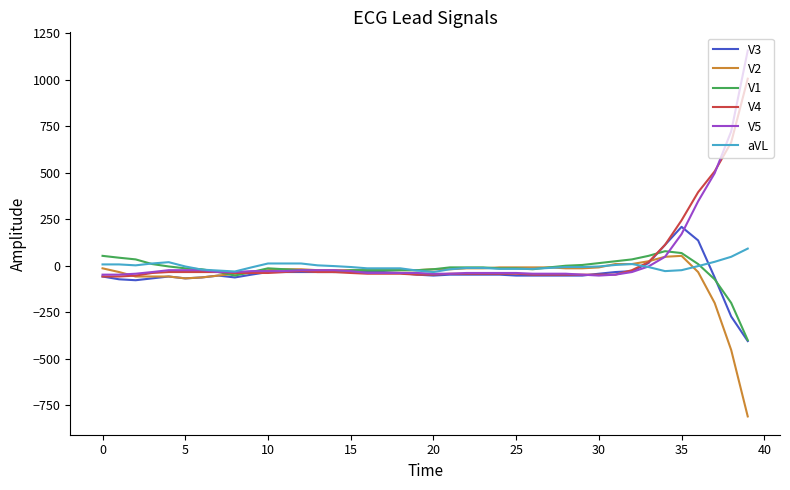

What is the greatest value displayed?

1156